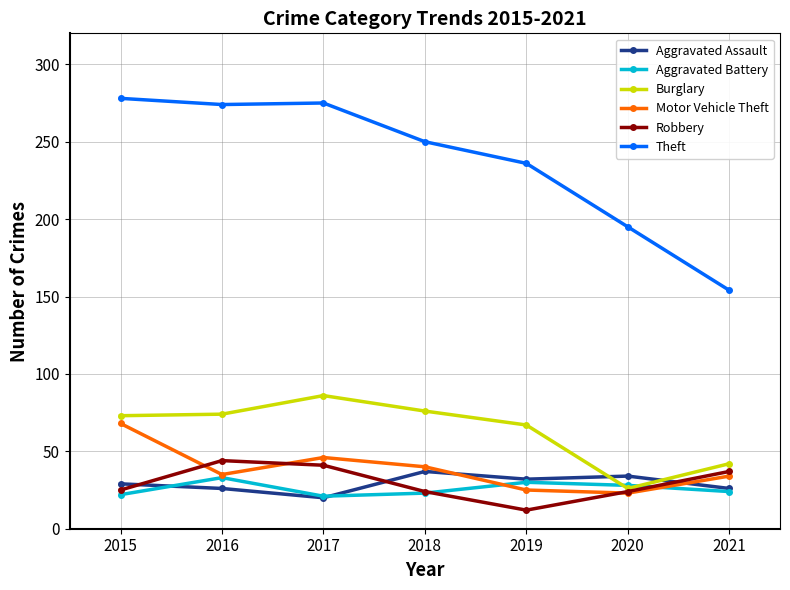

Which category has the lowest value in the Robbery series?

2019